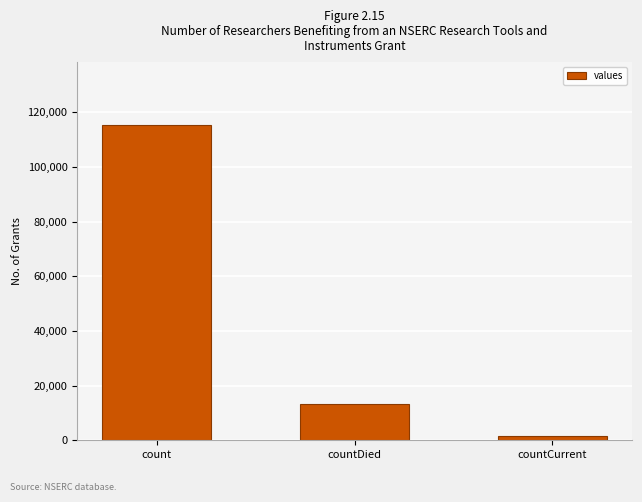

Which label corresponds to the smallest value in the chart?

countCurrent